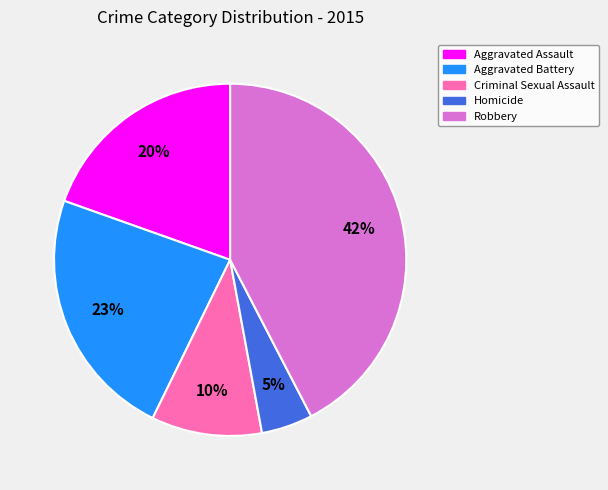

Is the sum of Aggravated Battery and Homicide greater than half?

No